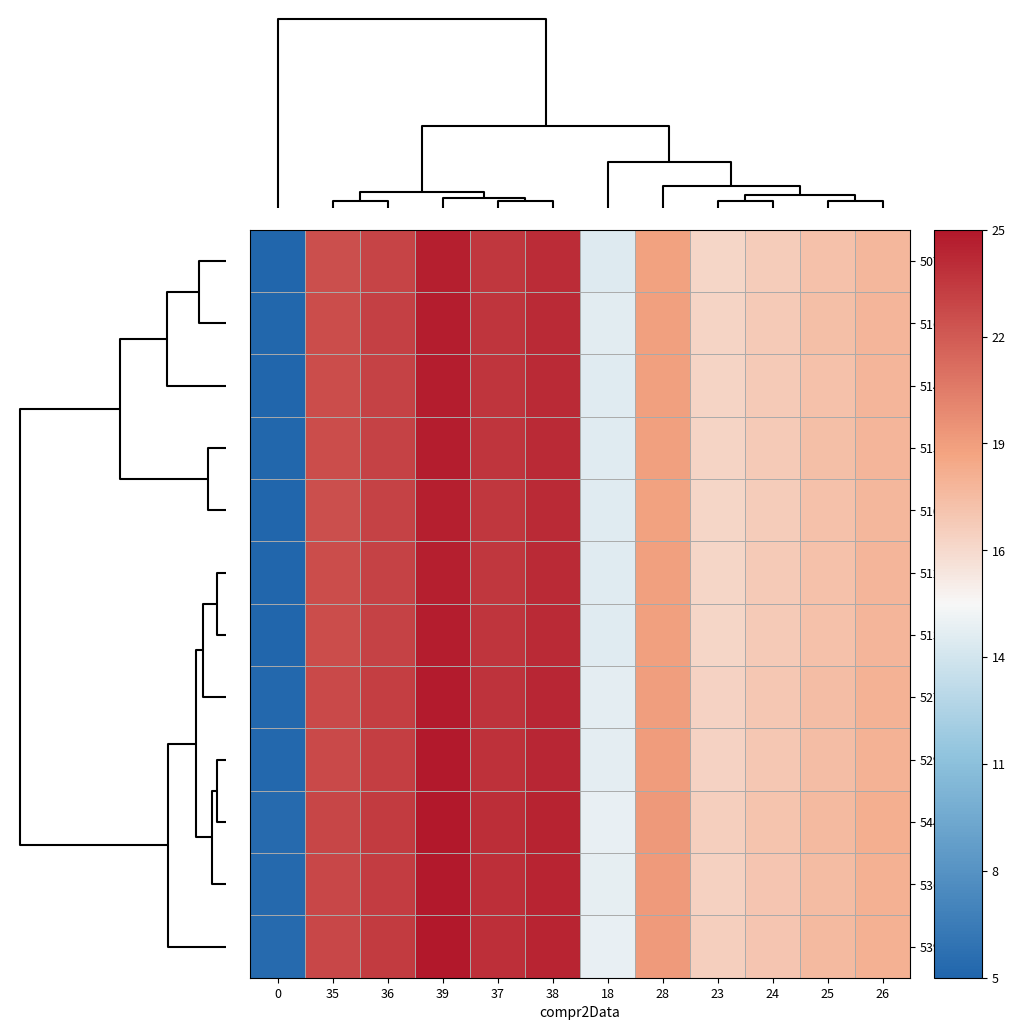

Reading left to right, what are all the values shown in this chart?

507: 0=5.1	35=22.6	36=23.1	39=24.6	37=23.6	38=24.1	18=14.1	28=19.1	23=16.6	24=17.1	25=17.6	26=18.1
516: 0=5.2	35=22.7	36=23.2	39=24.7	37=23.7	38=24.2	18=14.2	28=19.2	23=16.7	24=17.2	25=17.7	26=18.2
514: 0=5.1	35=22.6	36=23.1	39=24.6	37=23.6	38=24.1	18=14.1	28=19.1	23=16.6	24=17.1	25=17.6	26=18.1
515: 0=5.2	35=22.6	36=23.1	39=24.6	37=23.6	38=24.1	18=14.2	28=19.1	23=16.6	24=17.1	25=17.6	26=18.1
510: 0=5.1	35=22.6	36=23.1	39=24.6	37=23.6	38=24.1	18=14.1	28=19.1	23=16.6	24=17.1	25=17.6	26=18.1
512: 0=5.1	35=22.6	36=23.1	39=24.6	37=23.6	38=24.1	18=14.1	28=19.1	23=16.6	24=17.1	25=17.6	26=18.1
513: 0=5.1	35=22.6	36=23.1	39=24.6	37=23.6	38=24.1	18=14.1	28=19.1	23=16.6	24=17.1	25=17.6	26=18.1
527: 0=5.3	35=22.8	36=23.3	39=24.8	37=23.8	38=24.3	18=14.3	28=19.3	23=16.8	24=17.3	25=17.8	26=18.3
529: 0=5.3	35=22.8	36=23.3	39=24.8	37=23.8	38=24.3	18=14.3	28=19.3	23=16.8	24=17.3	25=17.8	26=18.3
544: 0=5.4	35=22.9	36=23.4	39=24.9	37=23.9	38=24.4	18=14.4	28=19.4	23=16.9	24=17.4	25=17.9	26=18.4
536: 0=5.4	35=22.9	36=23.4	39=24.9	37=23.9	38=24.4	18=14.4	28=19.4	23=16.9	24=17.4	25=17.9	26=18.4
539: 0=5.4	35=22.9	36=23.4	39=24.9	37=23.9	38=24.4	18=14.4	28=19.4	23=16.9	24=17.4	25=17.9	26=18.4